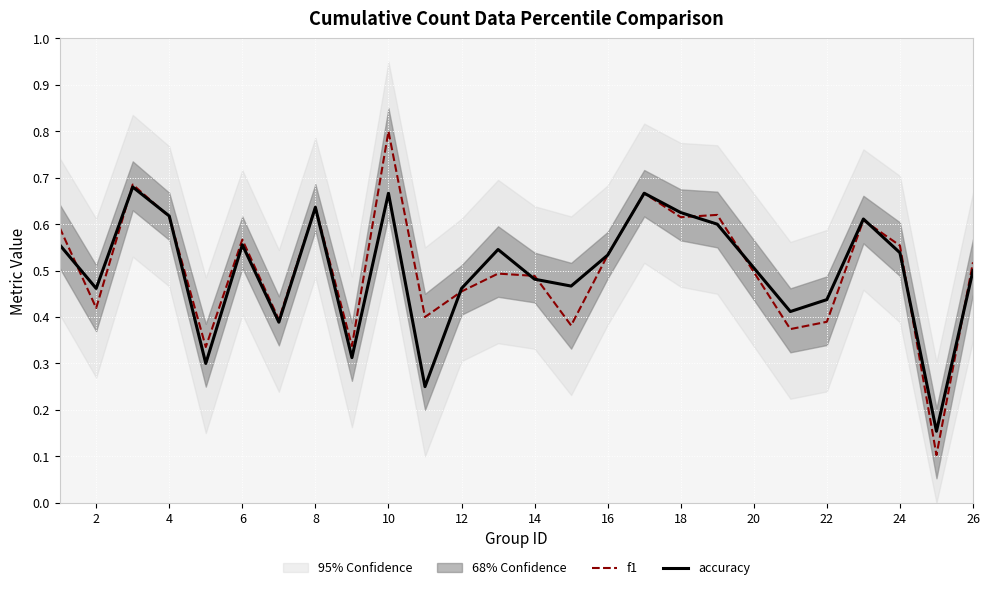

True or false: accuracy has a value of 0.3 at 2.

False